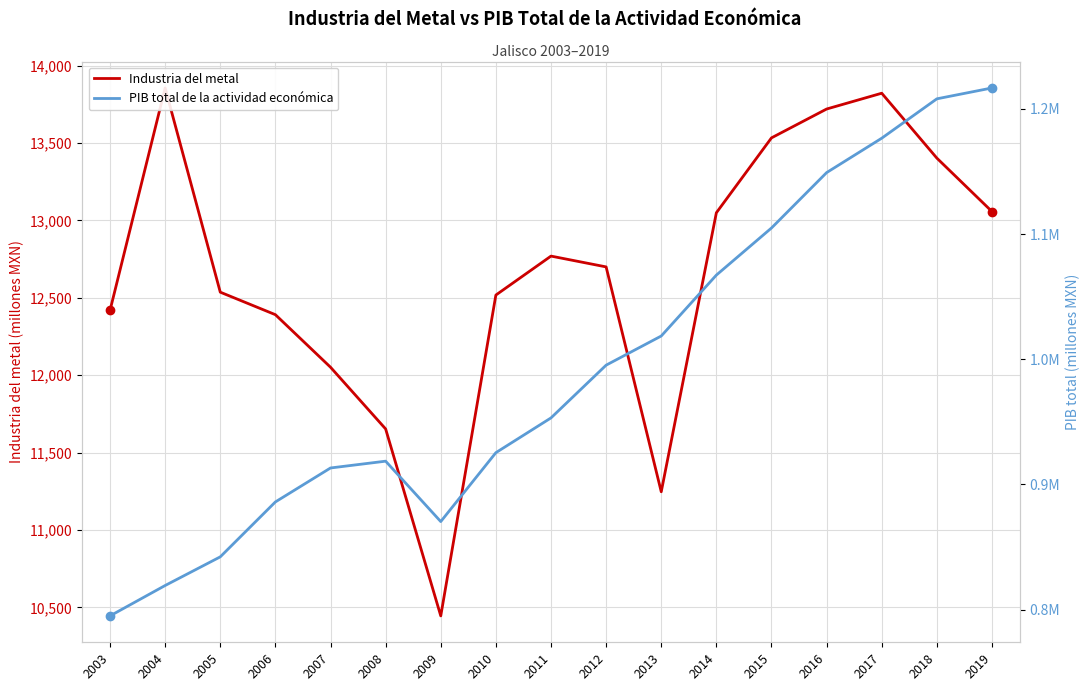

At which label does PIB total de la actividad económica first exceed 953148?

2011